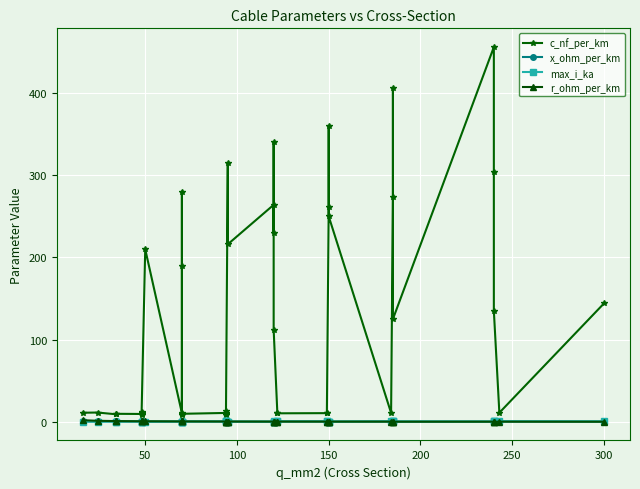

How many distinct data groups are displayed?

4